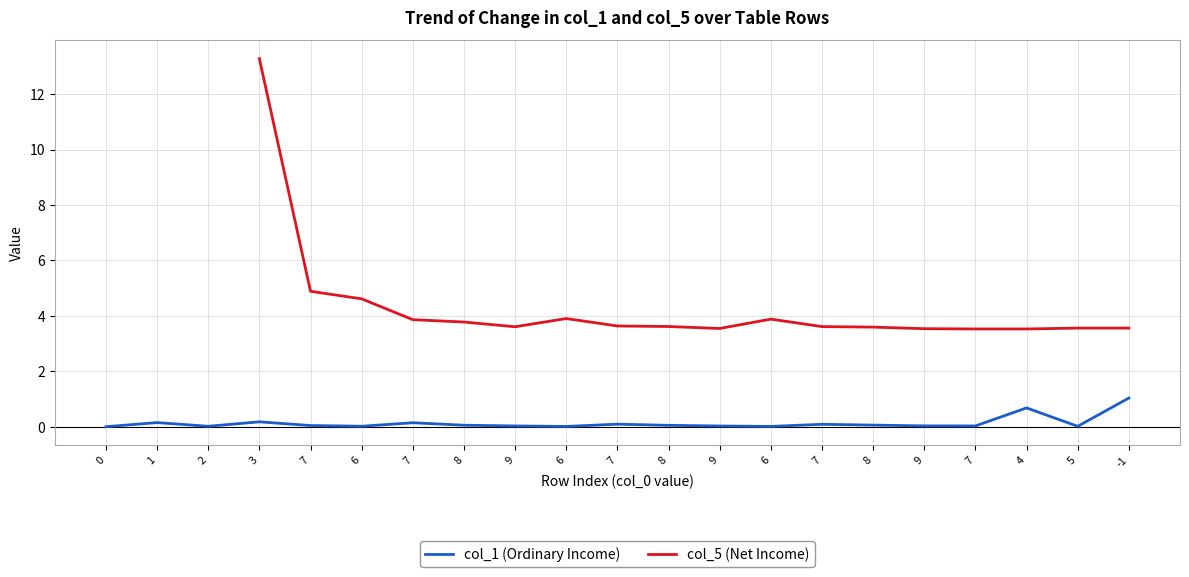

What is the label of the 15th point from the left?

7